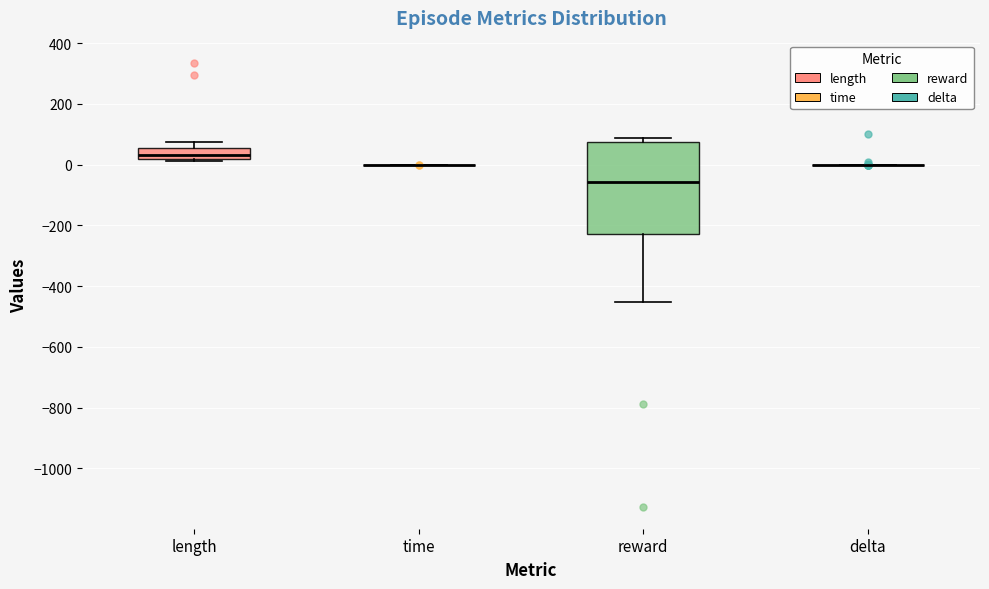

Comparing the boxes themselves (not the whiskers), which one is the tallest?

reward